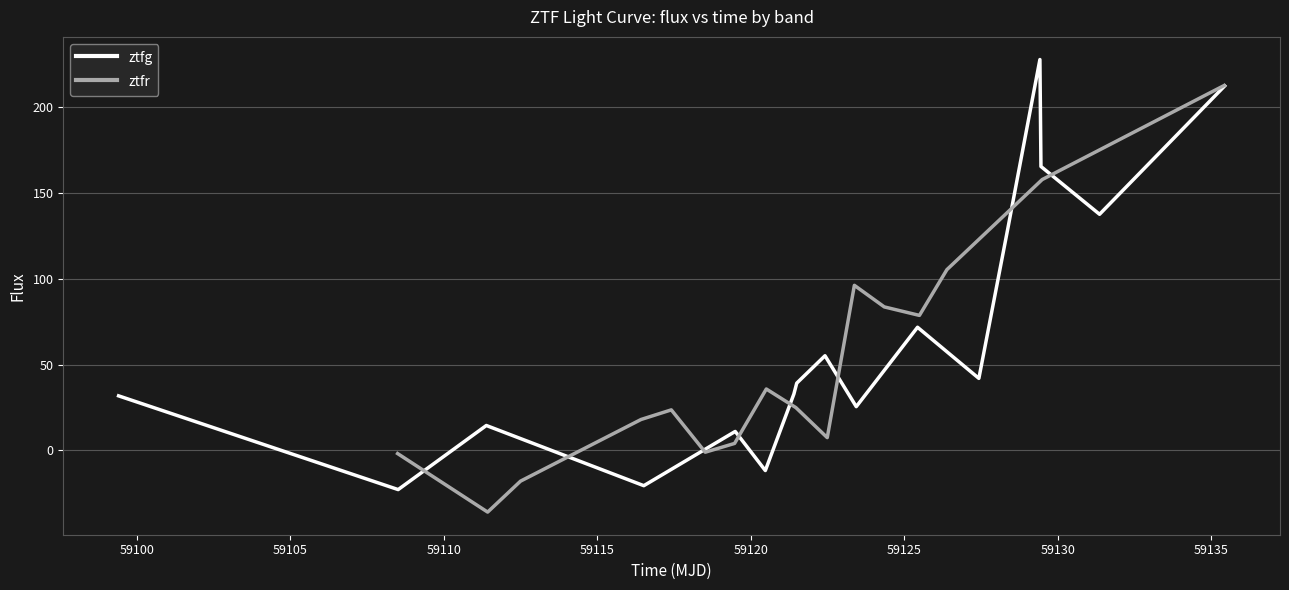

How many interior local valleys (lower than both neighbors) does the data have?

6